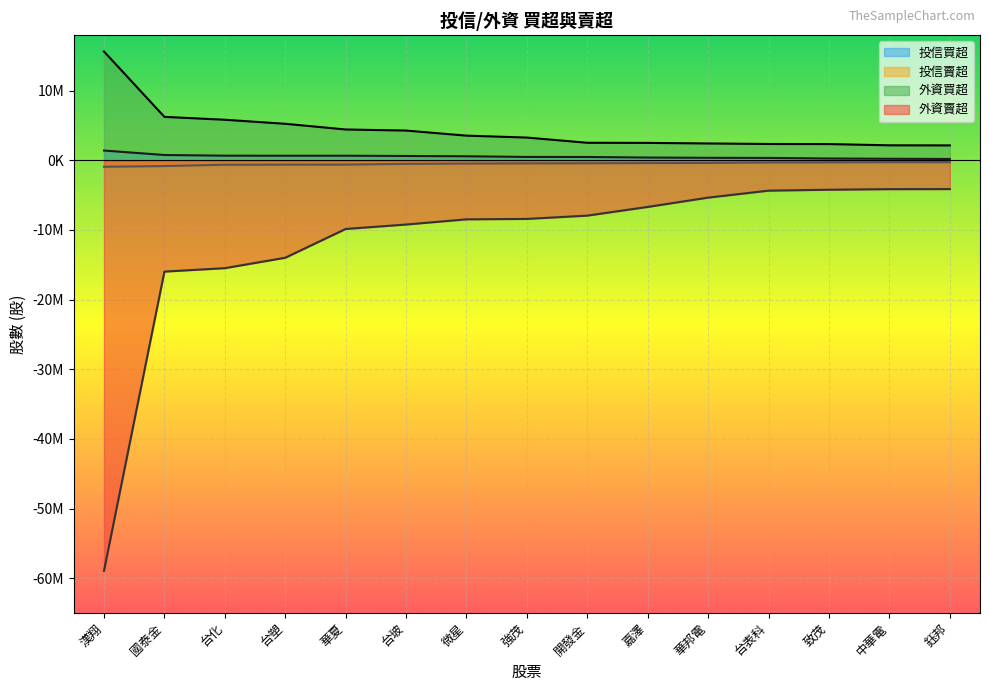

Does the chart display data point markers on the line(s)?

No